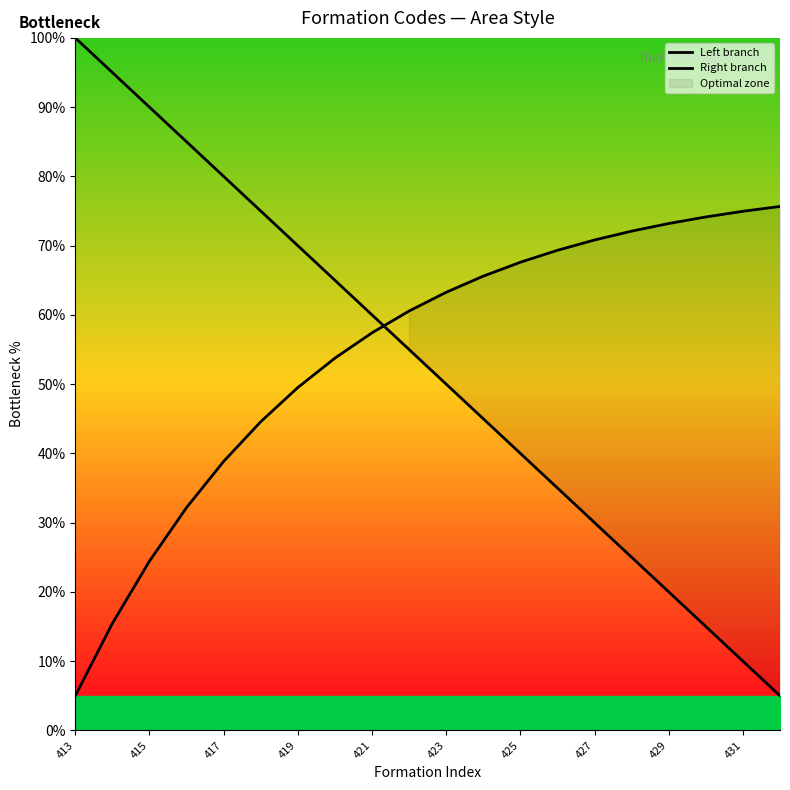

Count the number of categories in the chart.

20